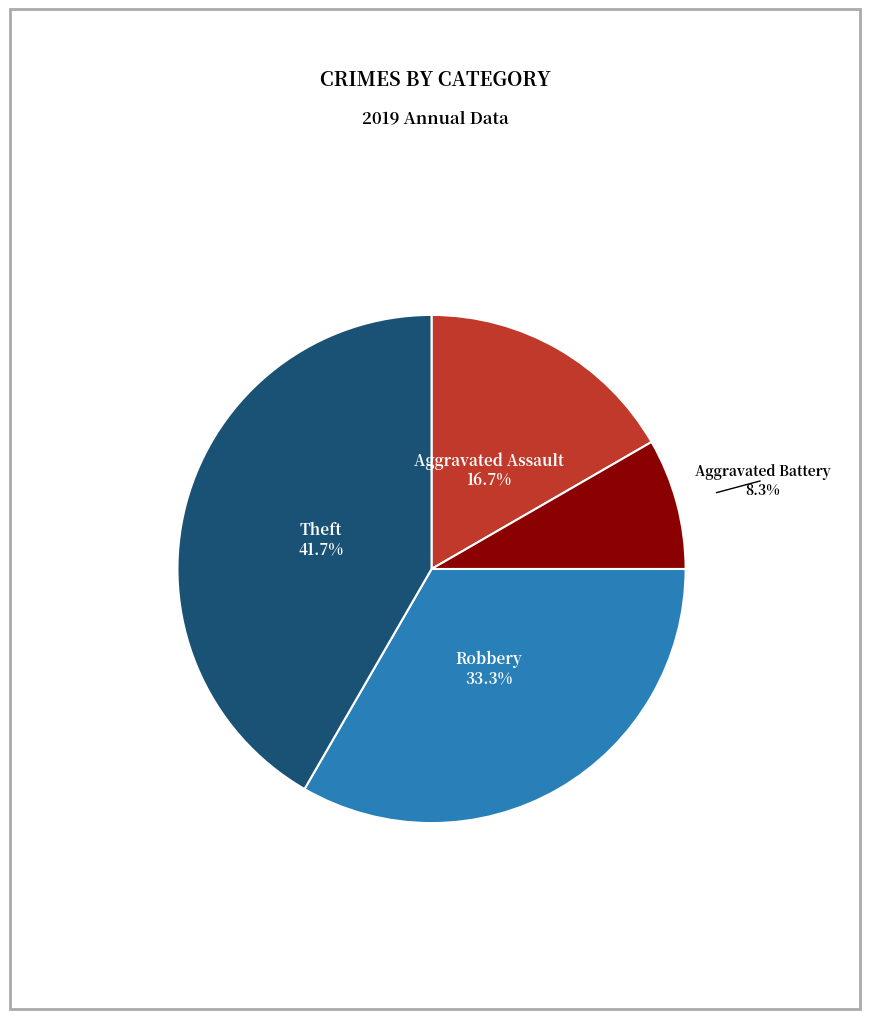

Is there a majority slice in this chart?

No